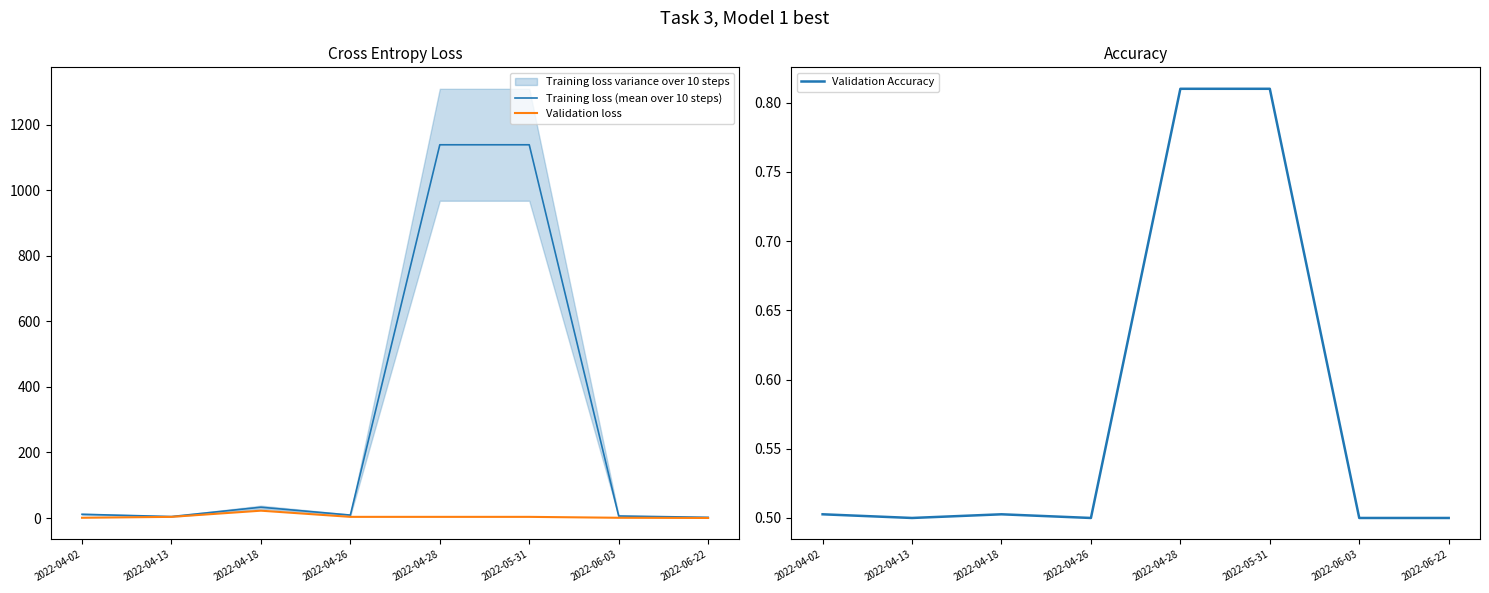

What is the total value across all series at 2022-06-22?

2.8